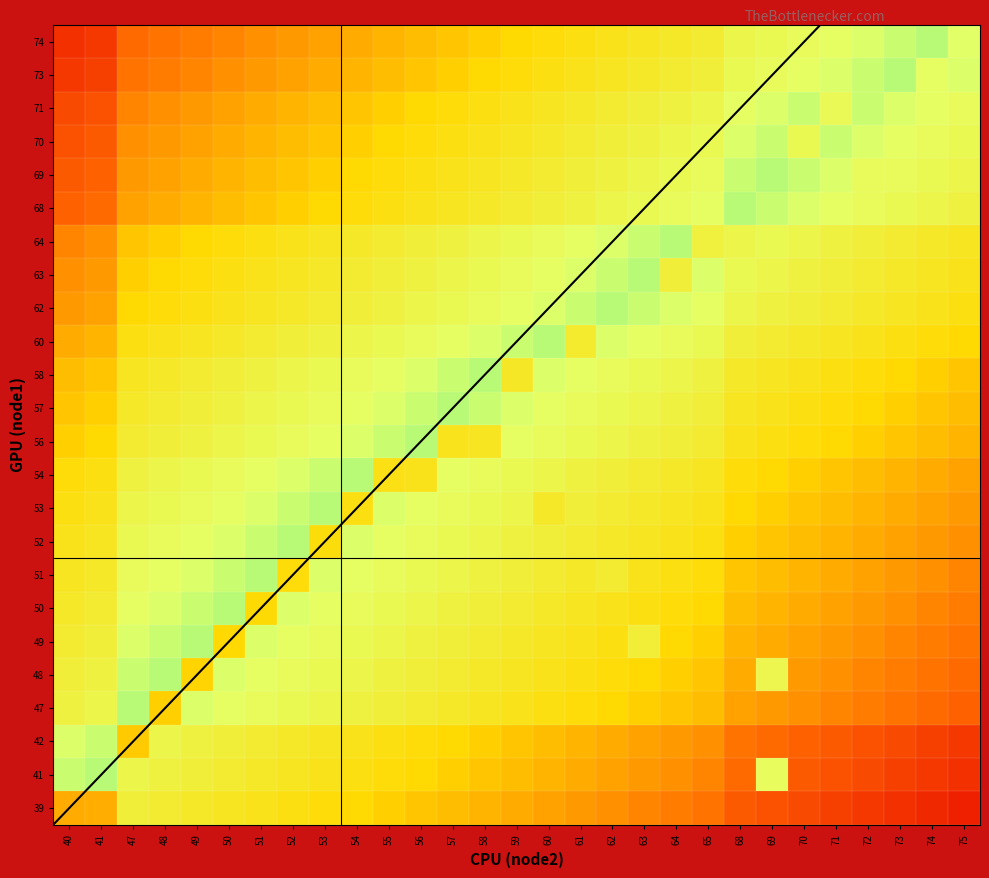

At 52, list the series in order from smallest to largest.

74, 73, 71, 70, 69, 68, 51, 39, 64, 41, 63, 42, 62, 60, 58, 47, 57, 48, 56, 49, 50, 54, 53, 52